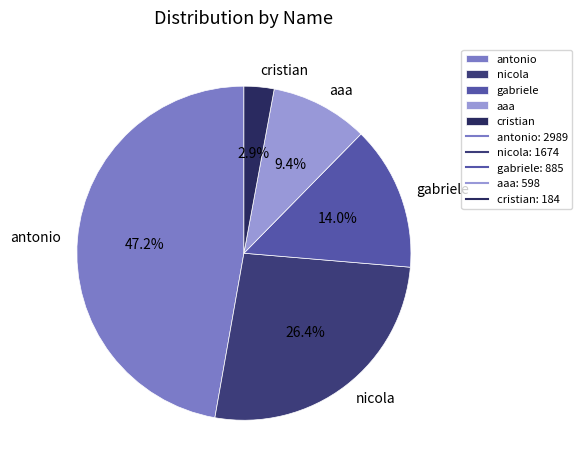

To the nearest percent, what portion does cristian represent?

3%